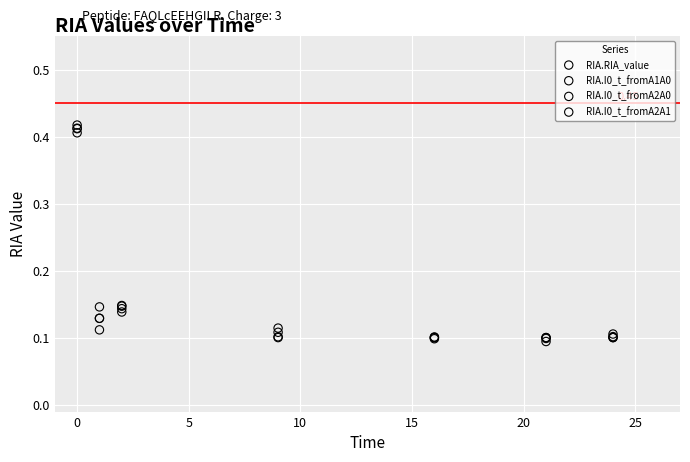

Which series reaches the minimum Y coordinate?

RIA.RIA_value